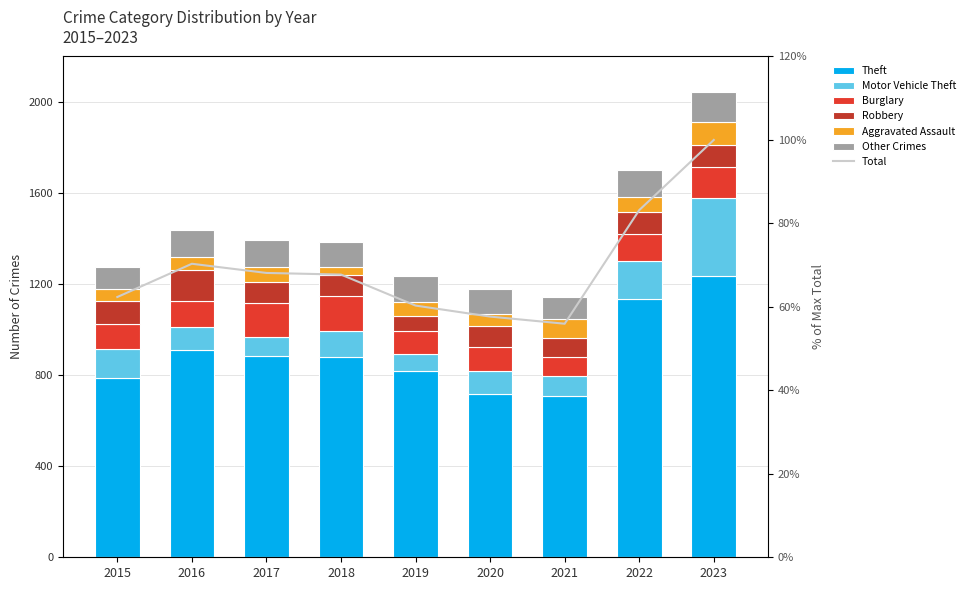

Rank the categories by Aggravated Assault value from lowest to highest.

2018, 2015, 2020, 2016, 2019, 2017, 2022, 2021, 2023